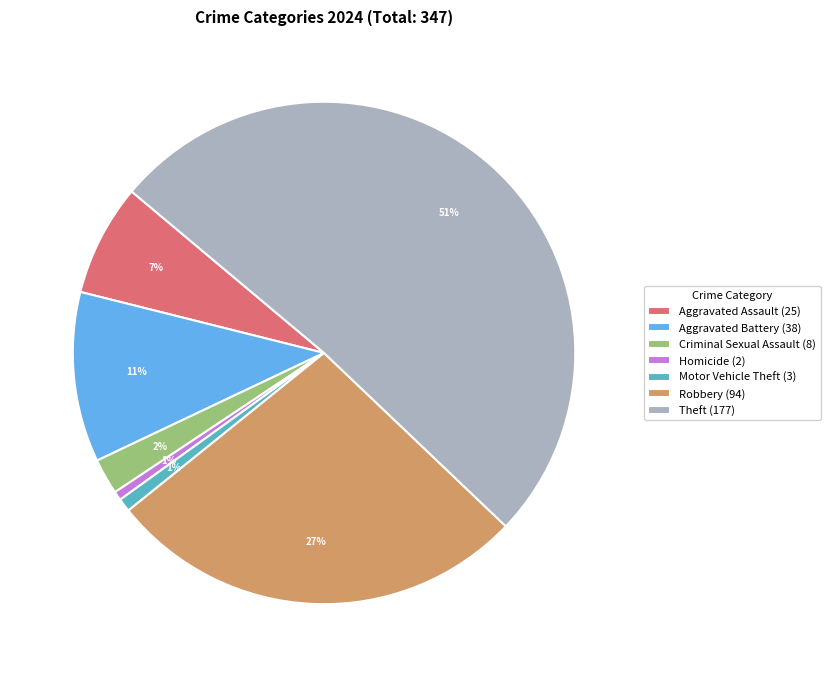

True or false: Aggravated Assault (25) accounts for 7% of the total.

True